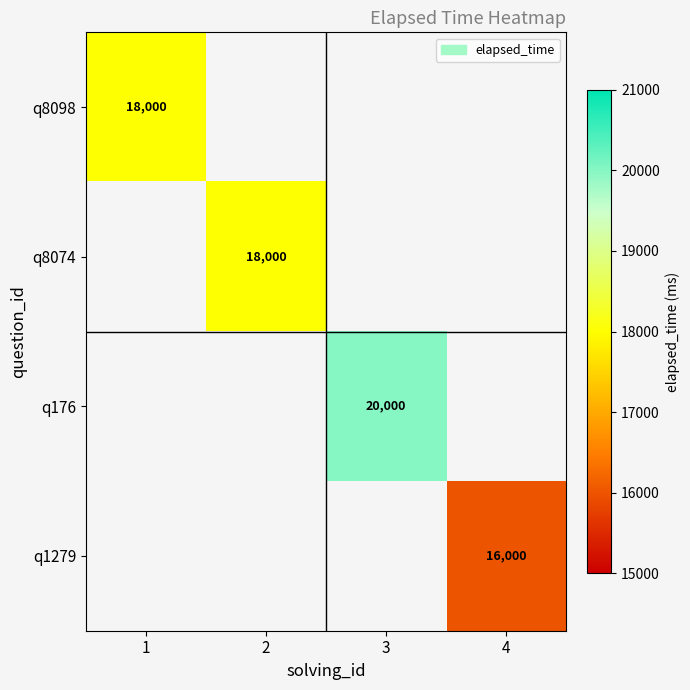

Is it true that q8074 equals 11528.9 at 2?

False